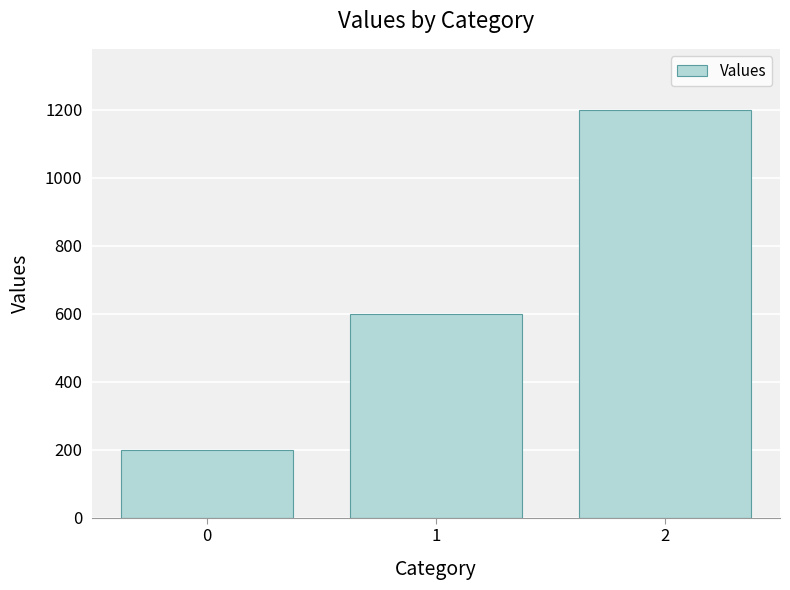

Read the value at 0.

200